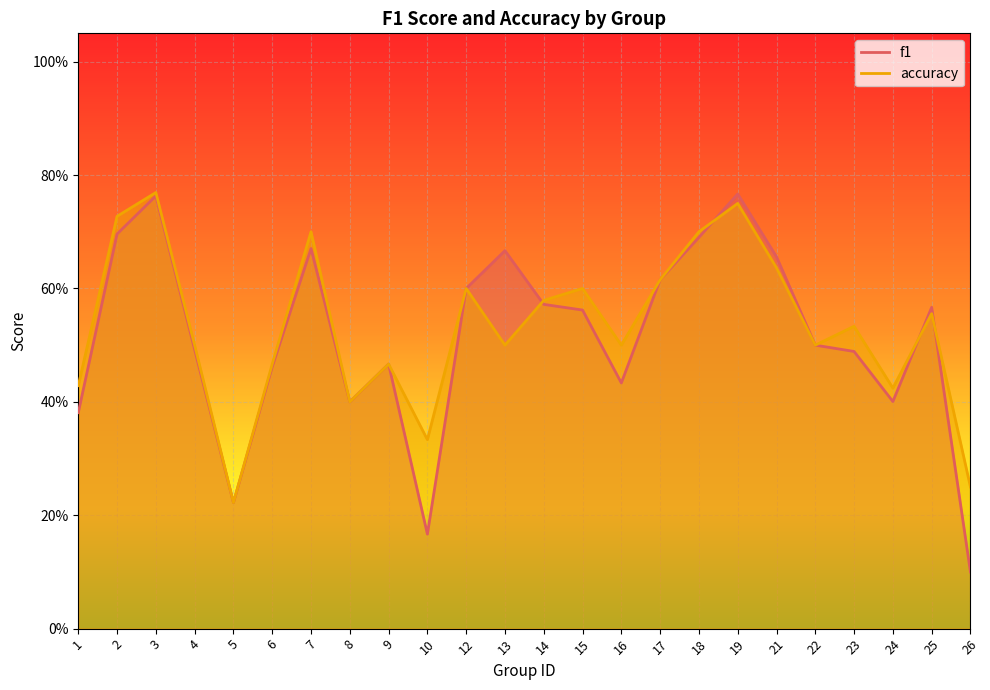

How many interior local peaks does the f1 series have?

6